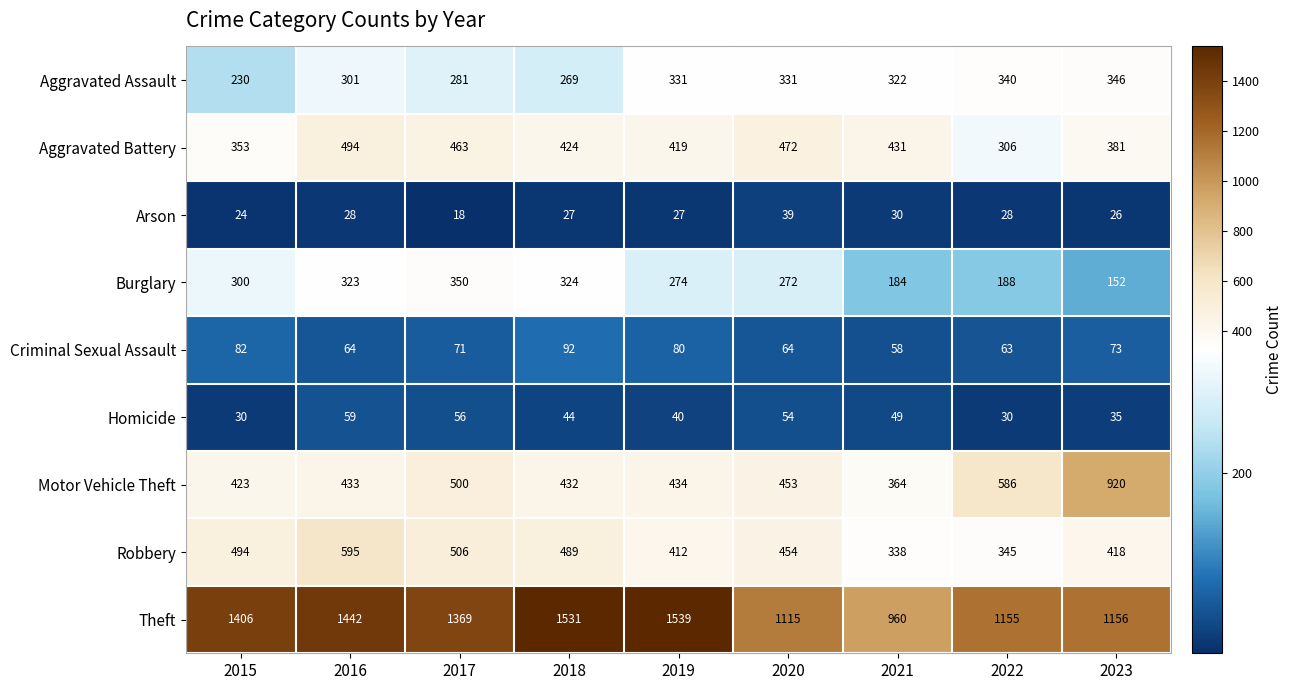

At which label does Criminal Sexual Assault first exceed 71?

2015